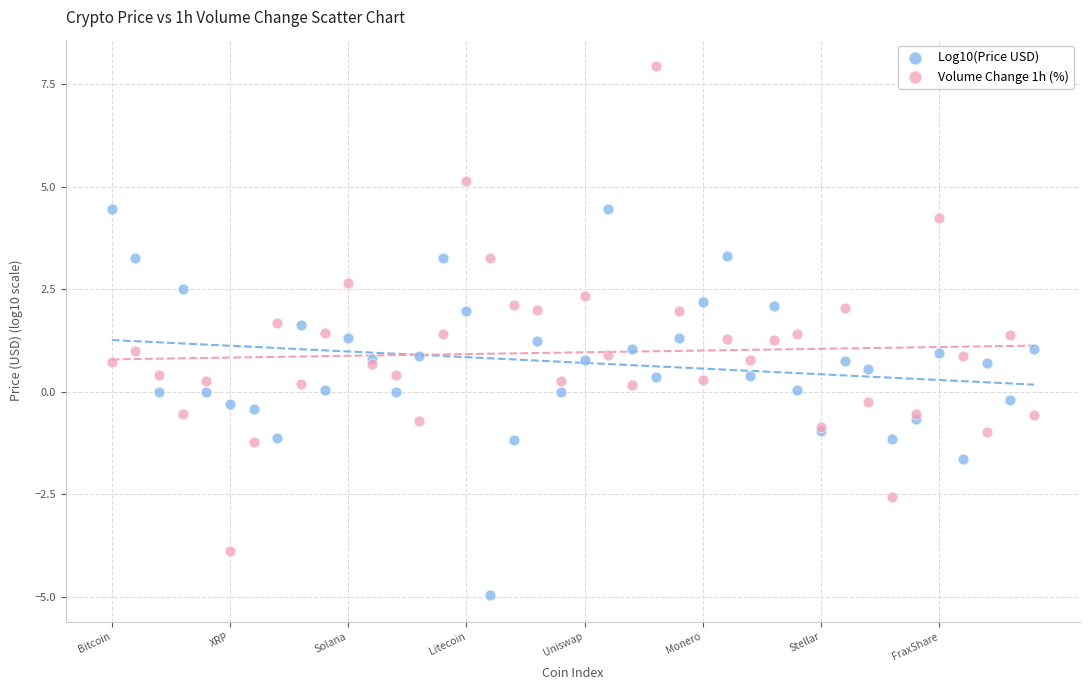

Which series reaches the maximum Y coordinate?

Volume Change 1h (%)